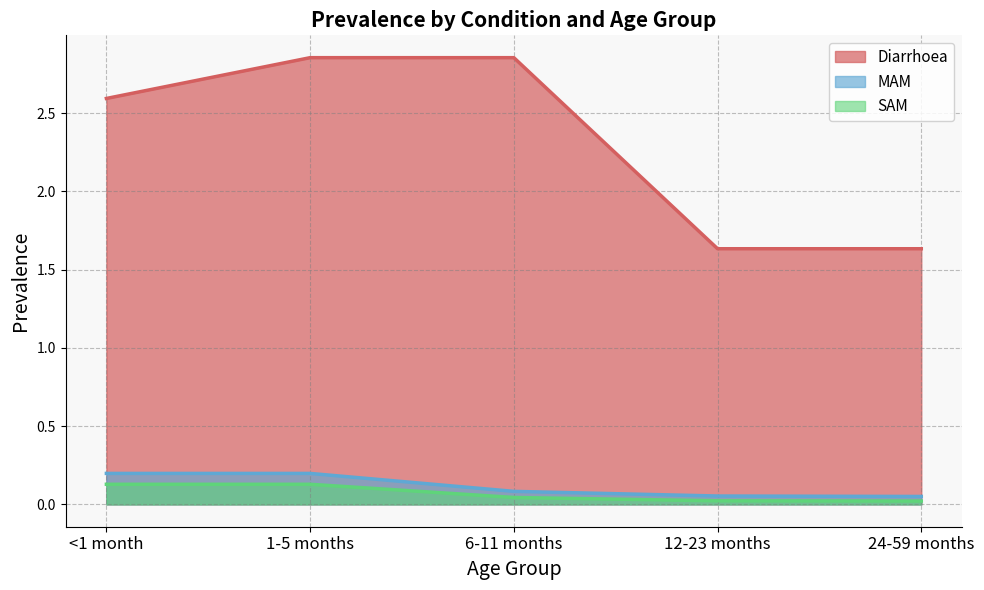

True or false: Diarrhoea has more than 2 points higher than both neighbors.

False